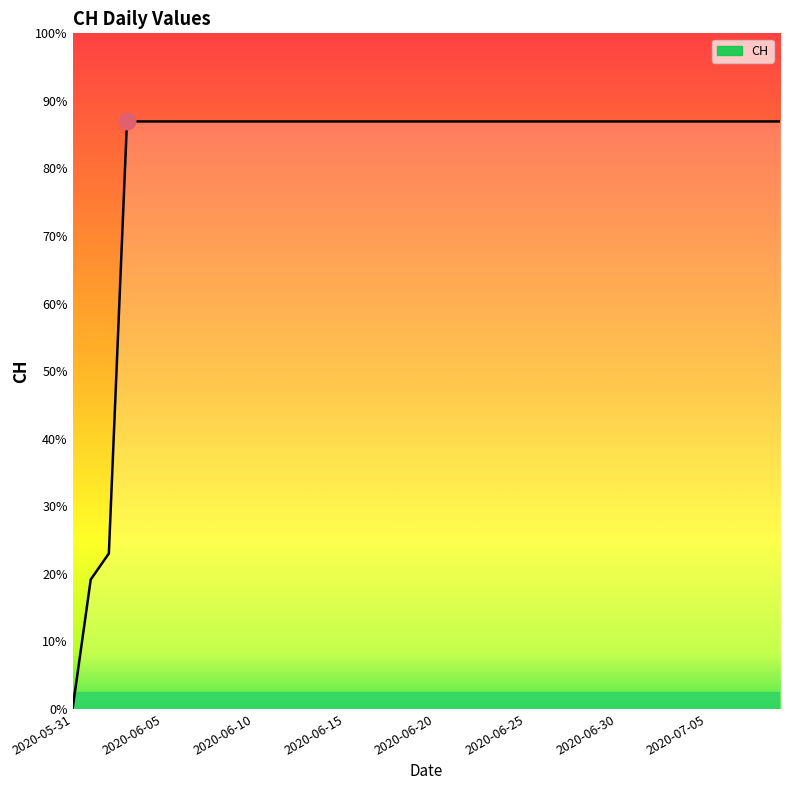

Is this an area chart (filled region under the line)?

Yes